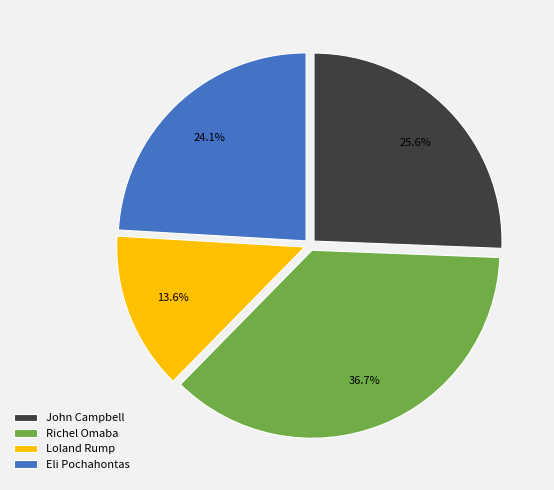

What portion of the pie excludes Eli Pochahontas?

75.9%